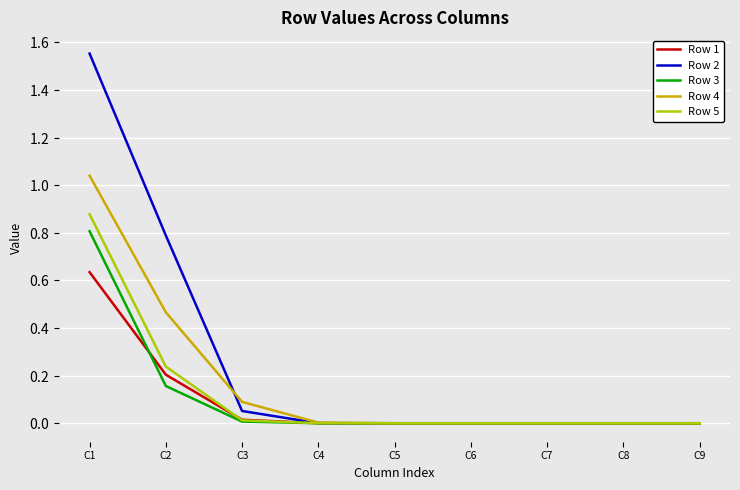

Does the chart display data point markers on the line(s)?

No